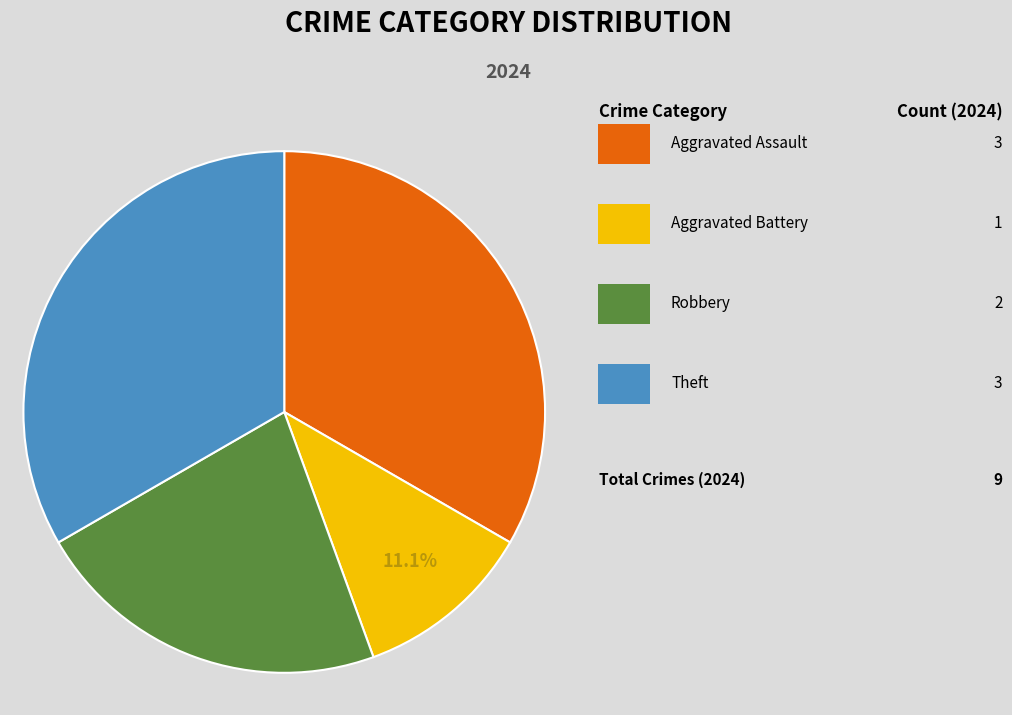

To the nearest percent, what is the difference between the largest and smallest slice percentages?

22%